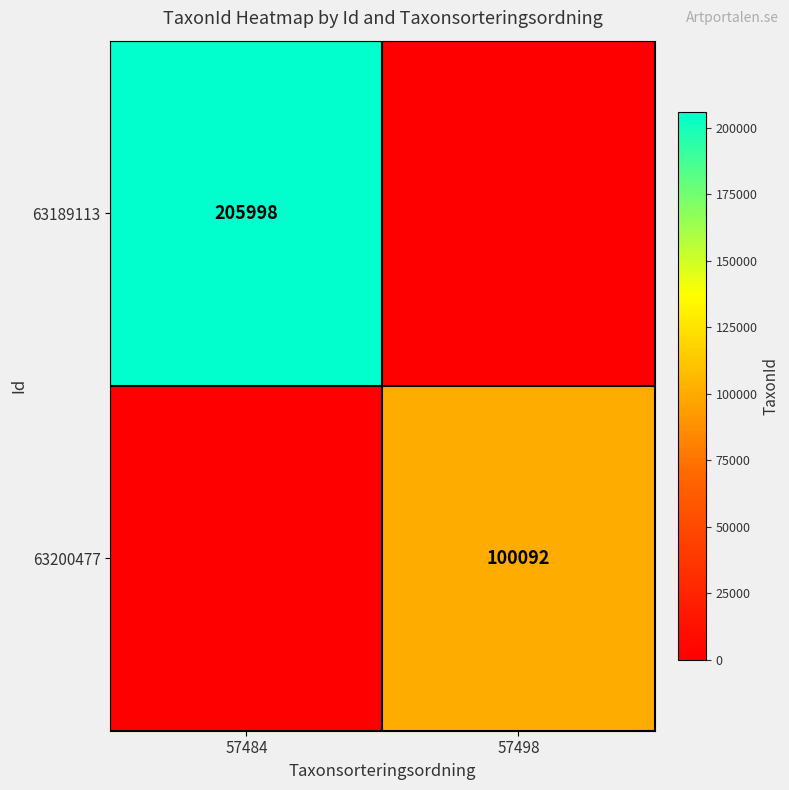

Is the value of 63200477 at 57498 greater than the value of 63189113 at 57484?

No